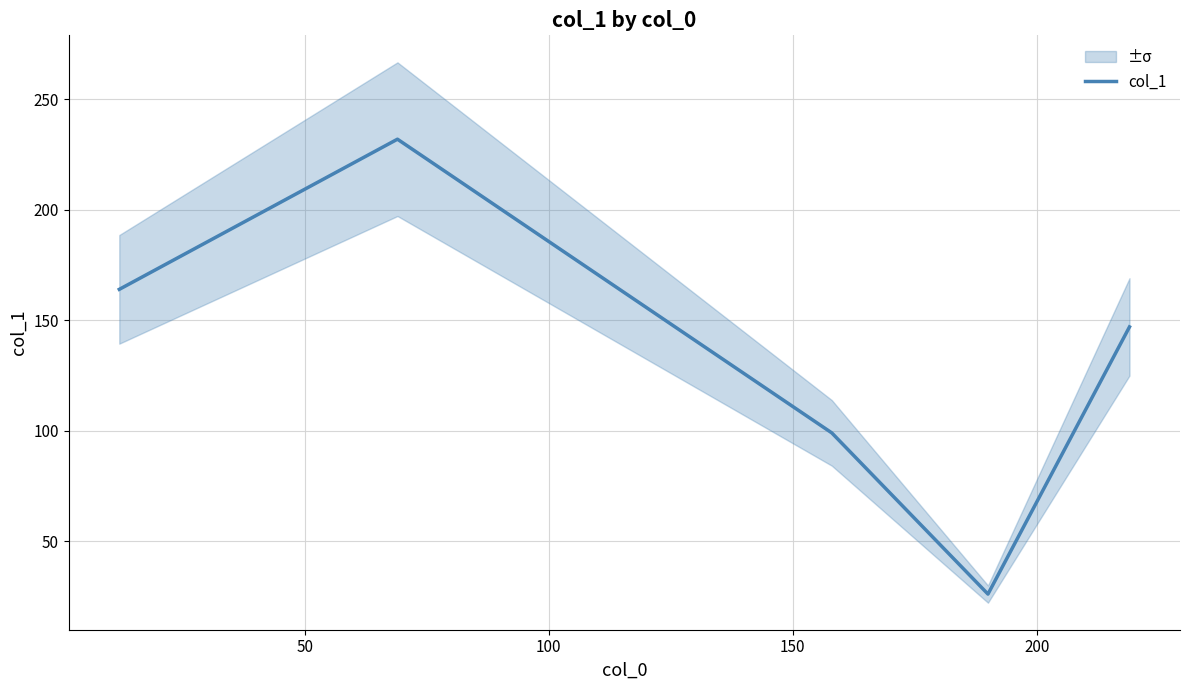

How many values are below 147?

2